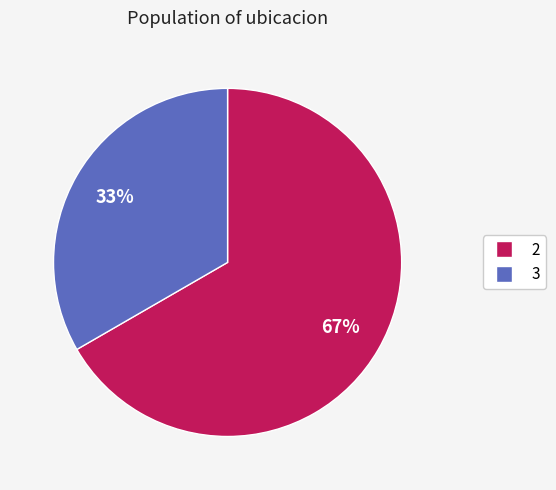

To the nearest percent, what is the average slice percentage?

50%